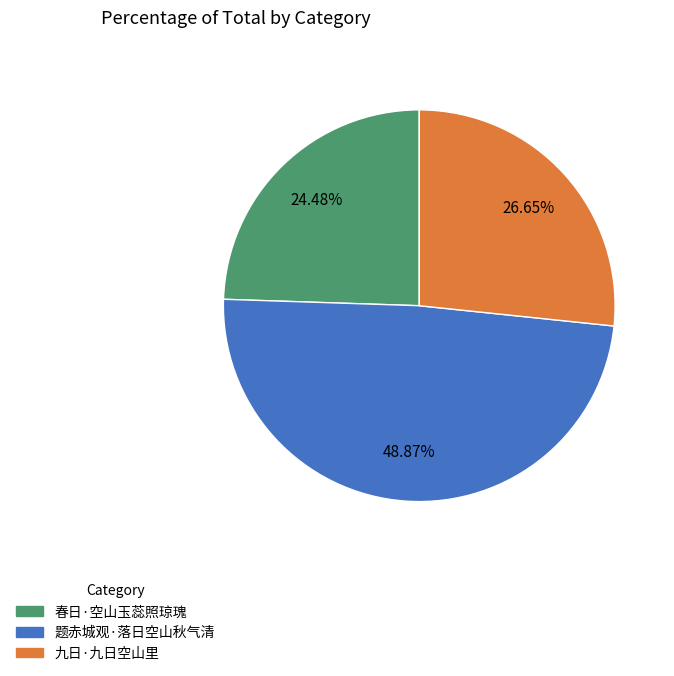

To the nearest percent, what percentage of the pie is 题赤城观·落日空山秋气清?

49%